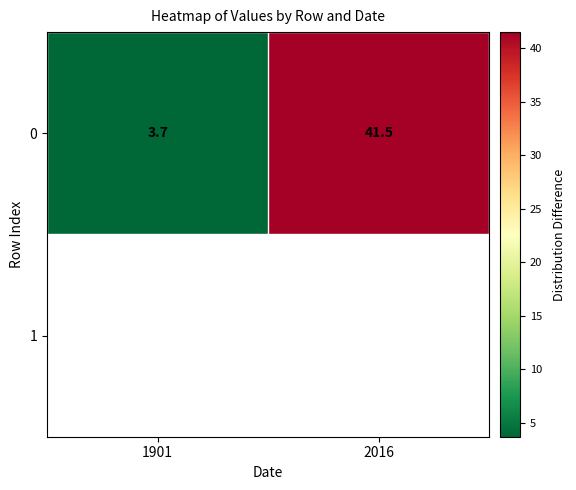

What is the sum of all values?

45.2